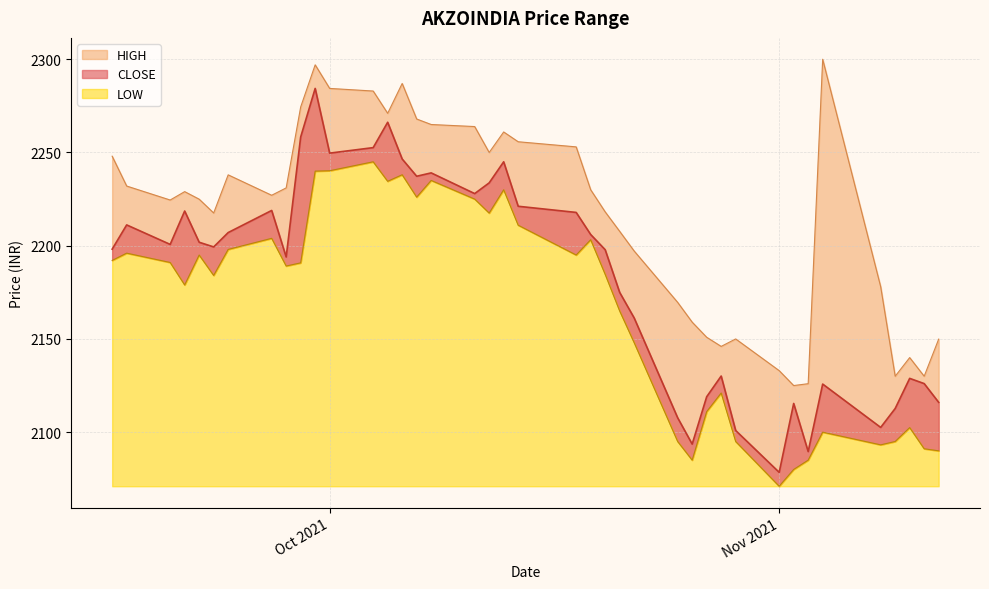

At which category is the sum across all series the highest?

2021-09-30